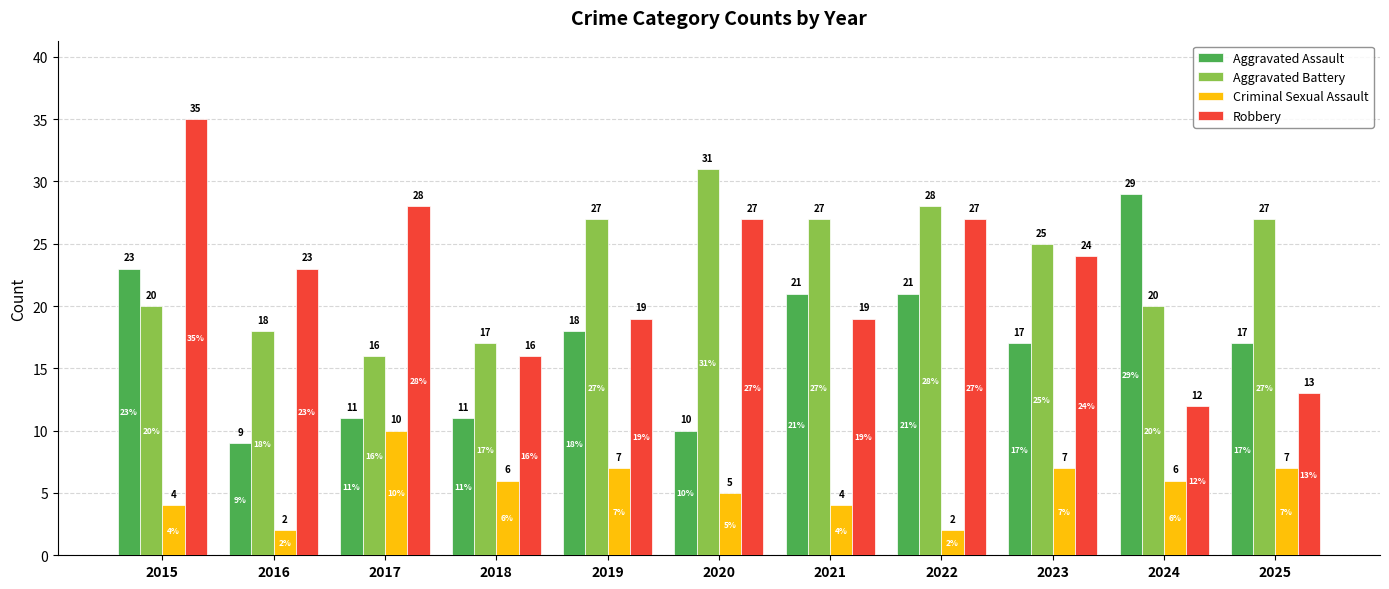

Count the Criminal Sexual Assault values in the range 4 to 7.

8